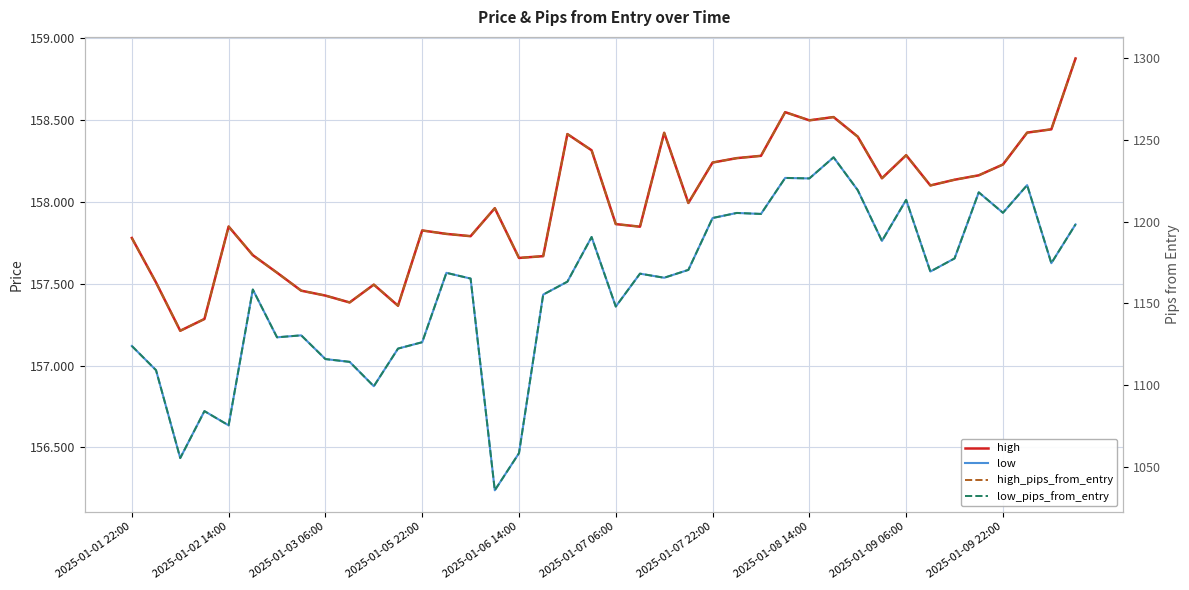

Does the chart display data point markers on the line(s)?

No